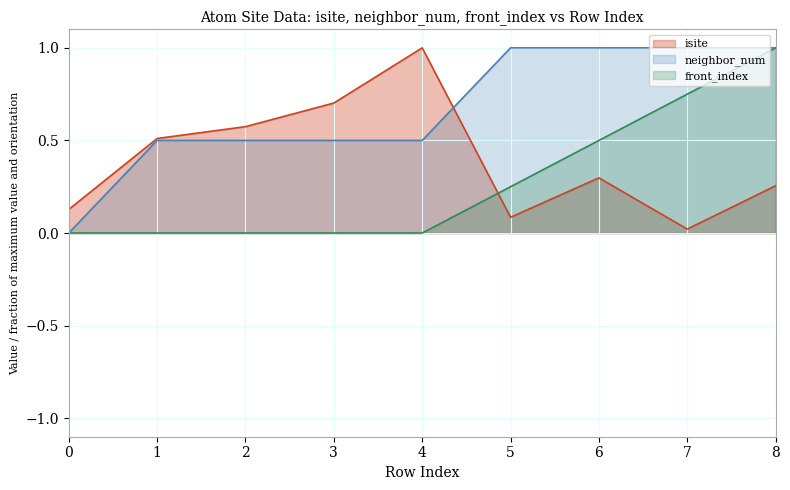

List the series in order of their peak value, lowest first.

isite, neighbor_num, front_index